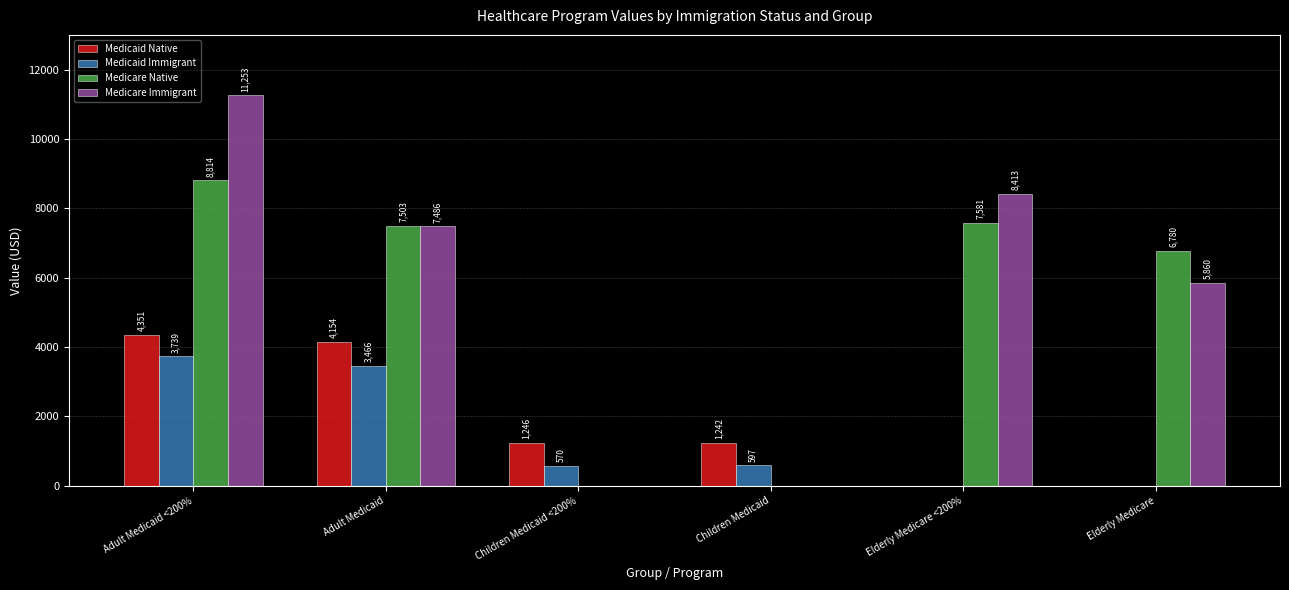

Which series changed the most between Adult Medicaid and Elderly Medicare?

Medicaid Native